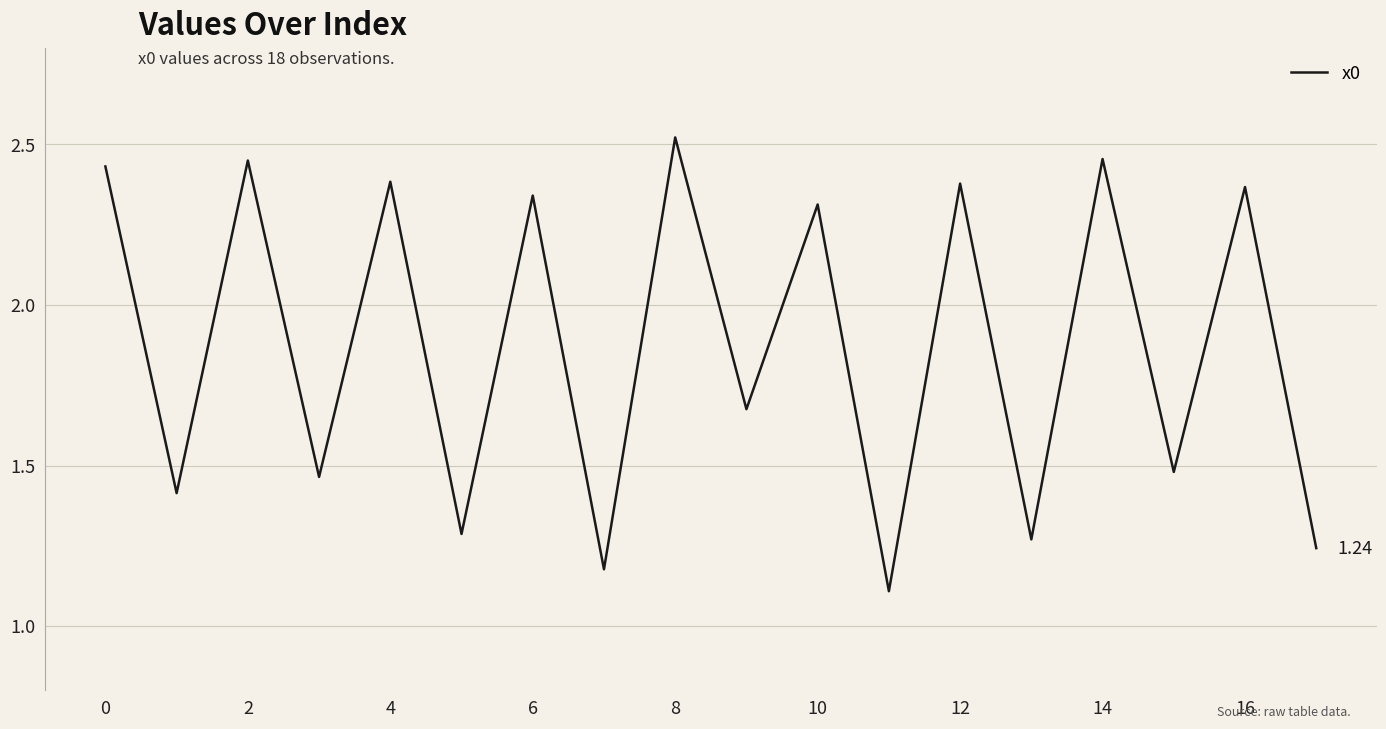

What is the difference between the maximum and minimum values?

1.4